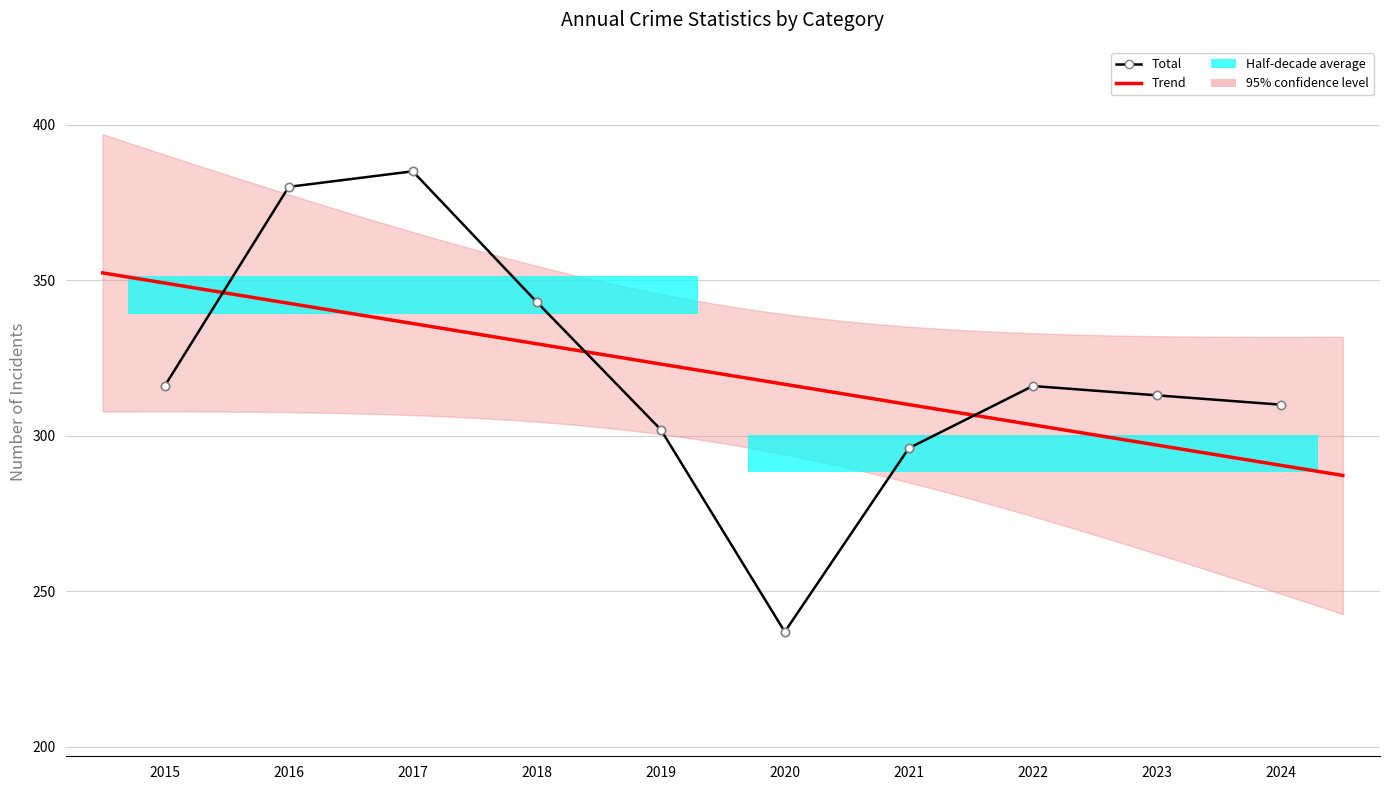

Between 2019 and 2022, which is larger?

2022